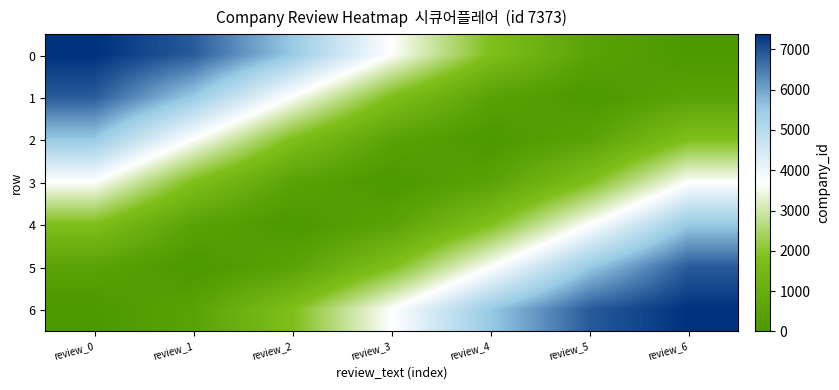

What is the difference between the highest and lowest values at review_4?

5529.8